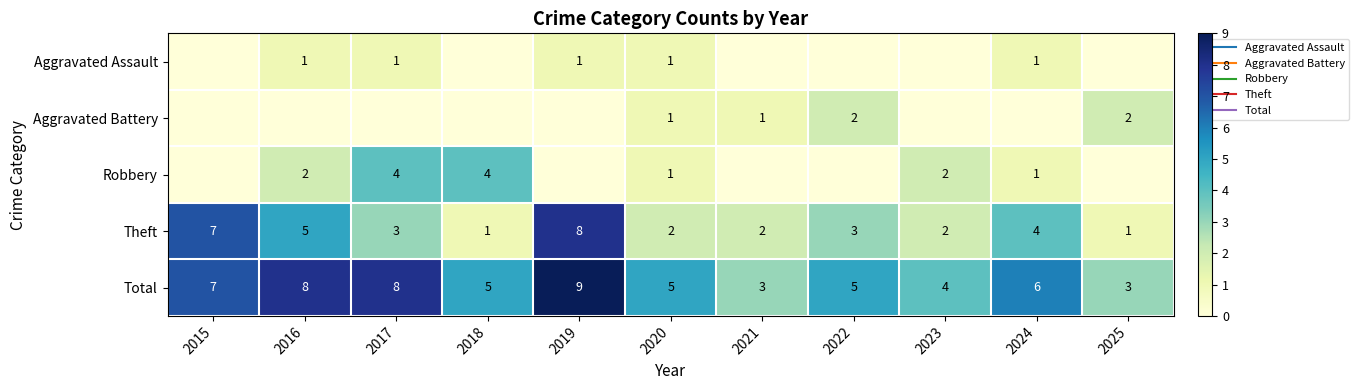

How many values in the Robbery series are below 1?

5